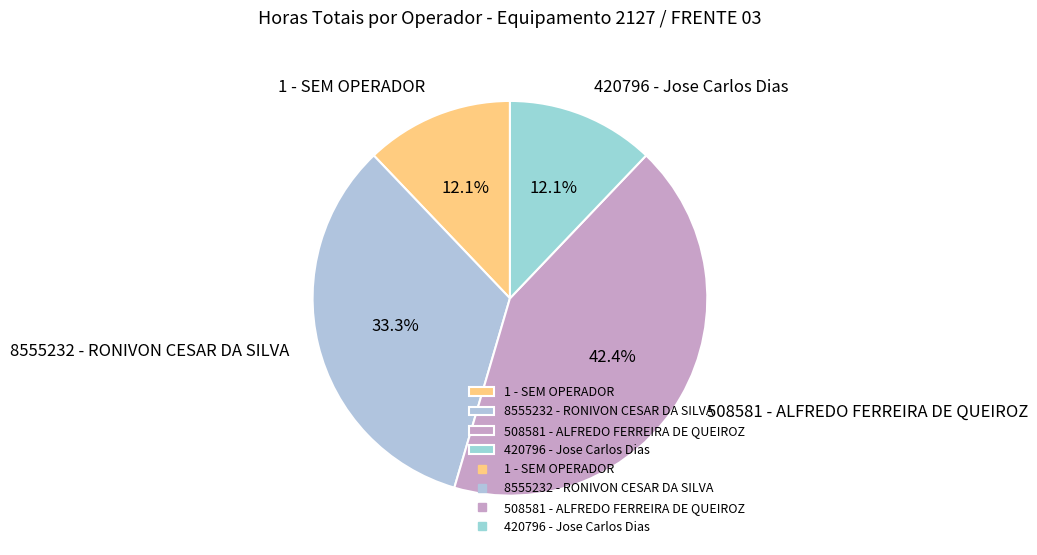

True or false: 1 - SEM OPERADOR accounts for 1% of the total.

False